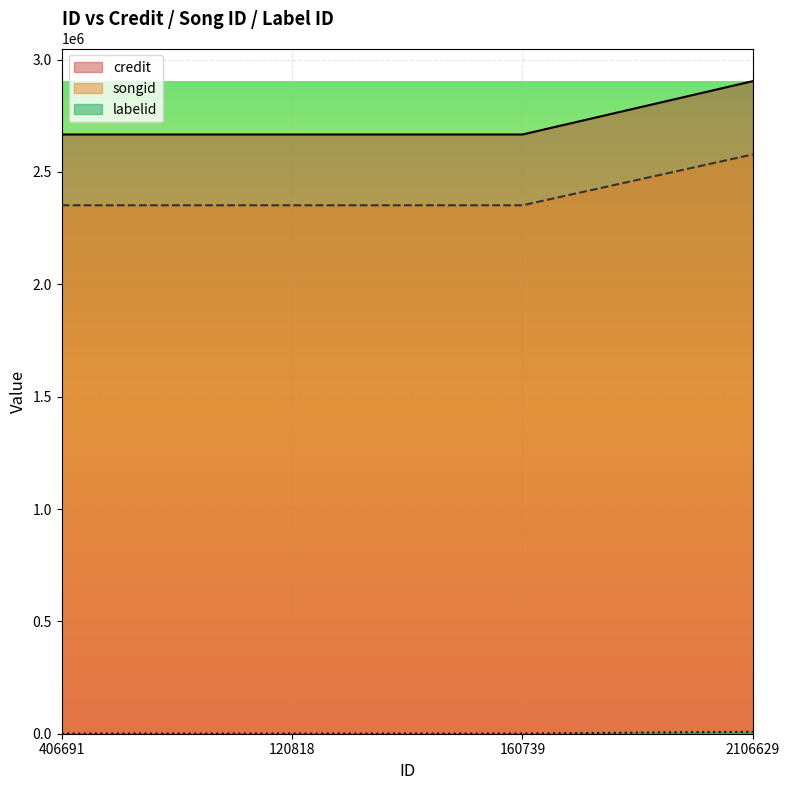

What is the sum of the songid values at 406691 and 120818?

4703756